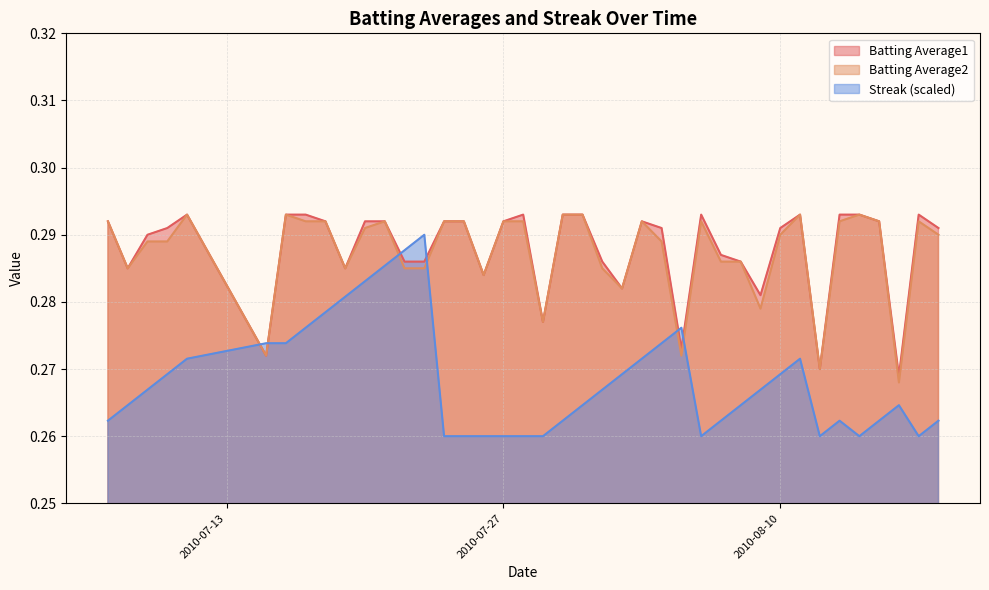

List the series in order of their peak value, lowest first.

Streak, Batting Average1, Batting Average2